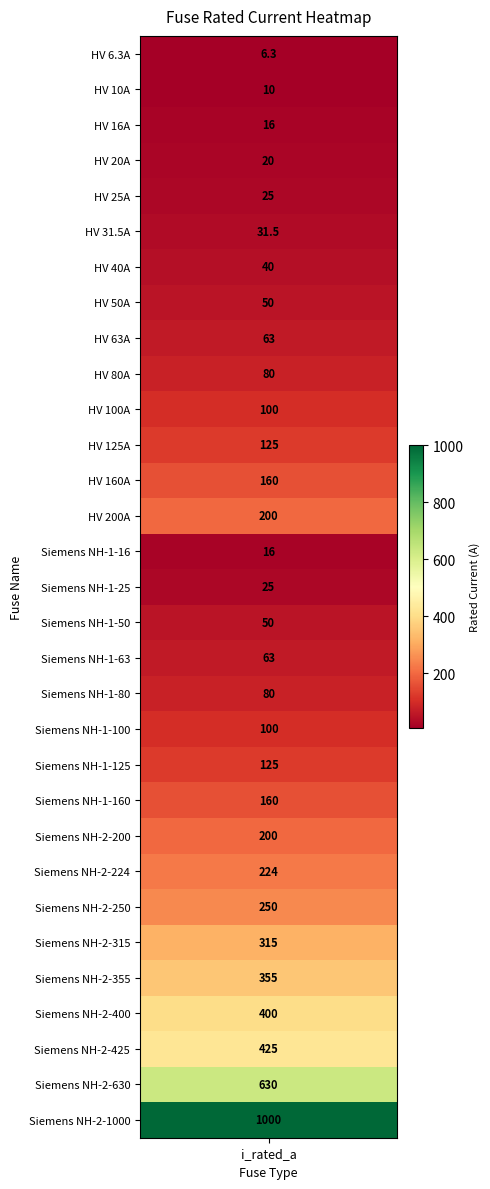

Reading left to right, transcribe all the data shown in this chart.

i_rated=6.3	1=10.0	2=16.0	3=20.0	4=25.0	5=31.5	6=40.0	7=50.0	8=63.0	9=80.0	10=100.0	11=125.0	12=160.0	13=200.0	14=16.0	15=25.0	16=50.0	17=63.0	18=80.0	19=100.0	20=125.0	21=160.0	22=200.0	23=224.0	24=250.0	25=315.0	26=355.0	27=400.0	28=425.0	29=630.0	30=1000.0